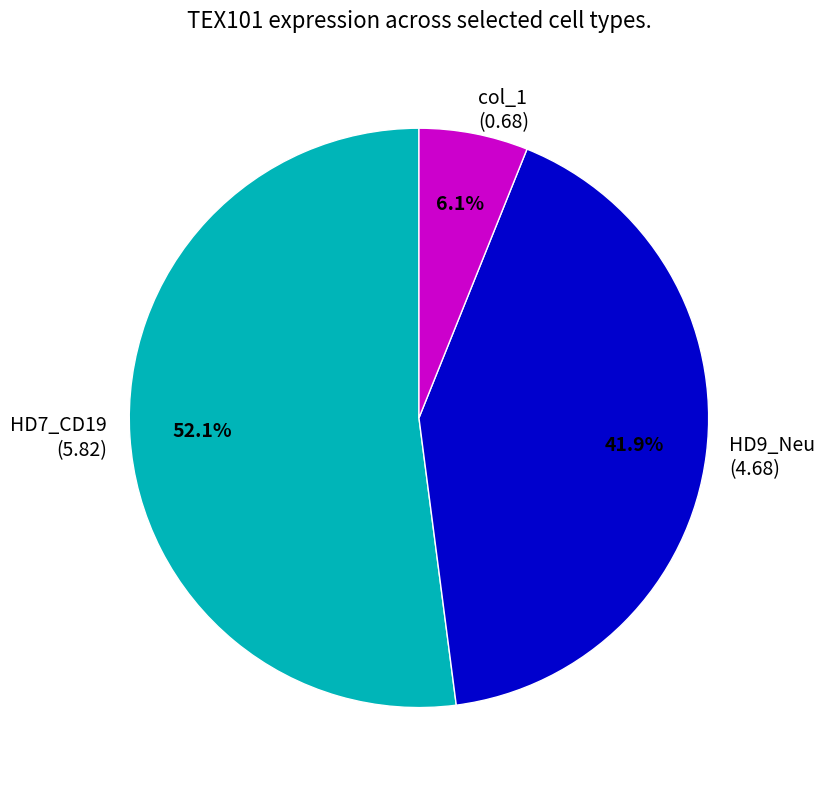

Which slice is the smallest?

col_1